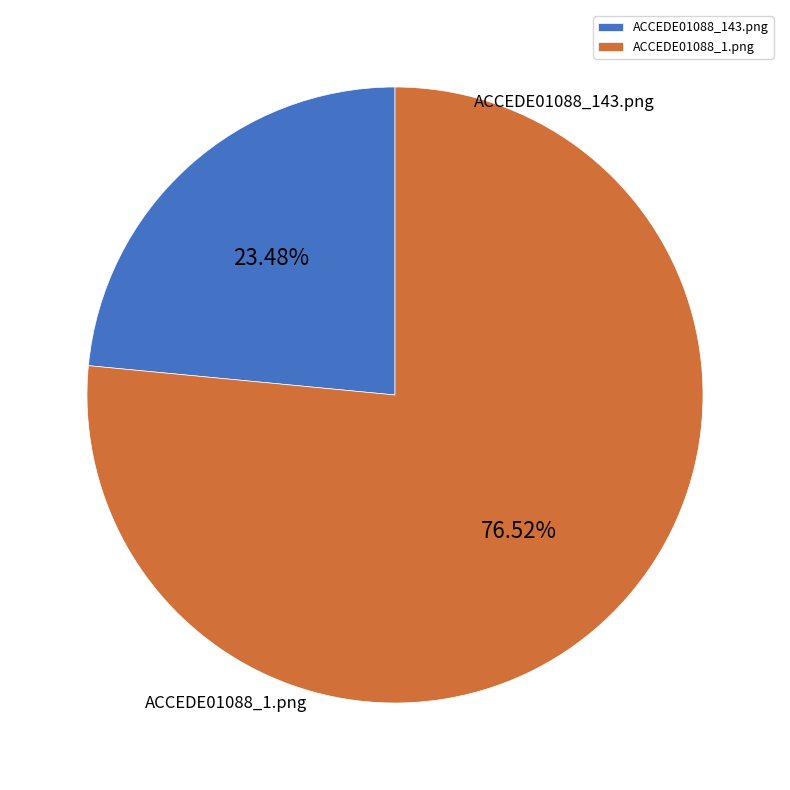

To the nearest percent, what is the average slice percentage?

50%